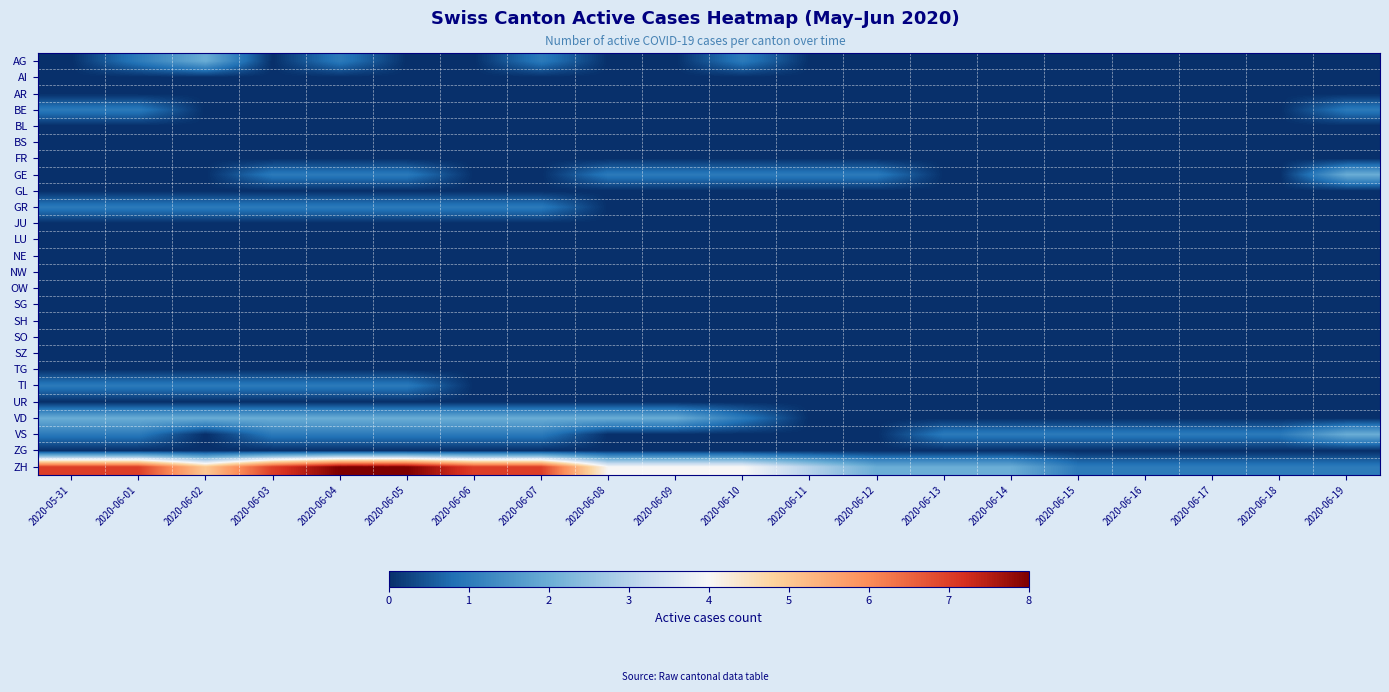

Reading right to left, list all the values displayed in this chart.

AG: 2020-06-19=0	2020-06-18=0	2020-06-17=0	2020-06-16=0	2020-06-15=0	2020-06-14=0	2020-06-13=0	2020-06-12=0	2020-06-11=0	2020-06-10=1	2020-06-09=0	2020-06-08=0	2020-06-07=1	2020-06-06=0	2020-06-05=0	2020-06-04=1	2020-06-03=0	2020-06-02=2	2020-06-01=1	2020-05-31=0
AI: 2020-06-19=0	2020-06-18=0	2020-06-17=0	2020-06-16=0	2020-06-15=0	2020-06-14=0	2020-06-13=0	2020-06-12=0	2020-06-11=0	2020-06-10=0	2020-06-09=0	2020-06-08=0	2020-06-07=0	2020-06-06=0	2020-06-05=0	2020-06-04=0	2020-06-03=0	2020-06-02=0	2020-06-01=0	2020-05-31=0
AR: 2020-06-19=0	2020-06-18=0	2020-06-17=0	2020-06-16=0	2020-06-15=0	2020-06-14=0	2020-06-13=0	2020-06-12=0	2020-06-11=0	2020-06-10=0	2020-06-09=0	2020-06-08=0	2020-06-07=0	2020-06-06=0	2020-06-05=0	2020-06-04=0	2020-06-03=0	2020-06-02=0	2020-06-01=0	2020-05-31=0
BE: 2020-06-19=1	2020-06-18=0	2020-06-17=0	2020-06-16=0	2020-06-15=0	2020-06-14=0	2020-06-13=0	2020-06-12=0	2020-06-11=0	2020-06-10=0	2020-06-09=0	2020-06-08=0	2020-06-07=0	2020-06-06=0	2020-06-05=0	2020-06-04=0	2020-06-03=0	2020-06-02=0	2020-06-01=1	2020-05-31=1
BL: 2020-06-19=0	2020-06-18=0	2020-06-17=0	2020-06-16=0	2020-06-15=0	2020-06-14=0	2020-06-13=0	2020-06-12=0	2020-06-11=0	2020-06-10=0	2020-06-09=0	2020-06-08=0	2020-06-07=0	2020-06-06=0	2020-06-05=0	2020-06-04=0	2020-06-03=0	2020-06-02=0	2020-06-01=0	2020-05-31=0
BS: 2020-06-19=0	2020-06-18=0	2020-06-17=0	2020-06-16=0	2020-06-15=0	2020-06-14=0	2020-06-13=0	2020-06-12=0	2020-06-11=0	2020-06-10=0	2020-06-09=0	2020-06-08=0	2020-06-07=0	2020-06-06=0	2020-06-05=0	2020-06-04=0	2020-06-03=0	2020-06-02=0	2020-06-01=0	2020-05-31=0
FR: 2020-06-19=0	2020-06-18=0	2020-06-17=0	2020-06-16=0	2020-06-15=0	2020-06-14=0	2020-06-13=0	2020-06-12=0	2020-06-11=0	2020-06-10=0	2020-06-09=0	2020-06-08=0	2020-06-07=0	2020-06-06=0	2020-06-05=0	2020-06-04=0	2020-06-03=0	2020-06-02=0	2020-06-01=0	2020-05-31=0
GE: 2020-06-19=2	2020-06-18=0	2020-06-17=0	2020-06-16=0	2020-06-15=0	2020-06-14=0	2020-06-13=0	2020-06-12=1	2020-06-11=1	2020-06-10=1	2020-06-09=1	2020-06-08=1	2020-06-07=0	2020-06-06=0	2020-06-05=1	2020-06-04=1	2020-06-03=1	2020-06-02=0	2020-06-01=0	2020-05-31=0
GL: 2020-06-19=0	2020-06-18=0	2020-06-17=0	2020-06-16=0	2020-06-15=0	2020-06-14=0	2020-06-13=0	2020-06-12=0	2020-06-11=0	2020-06-10=0	2020-06-09=0	2020-06-08=0	2020-06-07=0	2020-06-06=0	2020-06-05=0	2020-06-04=0	2020-06-03=0	2020-06-02=0	2020-06-01=0	2020-05-31=0
GR: 2020-06-19=0	2020-06-18=0	2020-06-17=0	2020-06-16=0	2020-06-15=0	2020-06-14=0	2020-06-13=0	2020-06-12=0	2020-06-11=0	2020-06-10=0	2020-06-09=0	2020-06-08=0	2020-06-07=1	2020-06-06=1	2020-06-05=1	2020-06-04=1	2020-06-03=1	2020-06-02=1	2020-06-01=1	2020-05-31=1
JU: 2020-06-19=0	2020-06-18=0	2020-06-17=0	2020-06-16=0	2020-06-15=0	2020-06-14=0	2020-06-13=0	2020-06-12=0	2020-06-11=0	2020-06-10=0	2020-06-09=0	2020-06-08=0	2020-06-07=0	2020-06-06=0	2020-06-05=0	2020-06-04=0	2020-06-03=0	2020-06-02=0	2020-06-01=0	2020-05-31=0
LU: 2020-06-19=0	2020-06-18=0	2020-06-17=0	2020-06-16=0	2020-06-15=0	2020-06-14=0	2020-06-13=0	2020-06-12=0	2020-06-11=0	2020-06-10=0	2020-06-09=0	2020-06-08=0	2020-06-07=0	2020-06-06=0	2020-06-05=0	2020-06-04=0	2020-06-03=0	2020-06-02=0	2020-06-01=0	2020-05-31=0
NE: 2020-06-19=0	2020-06-18=0	2020-06-17=0	2020-06-16=0	2020-06-15=0	2020-06-14=0	2020-06-13=0	2020-06-12=0	2020-06-11=0	2020-06-10=0	2020-06-09=0	2020-06-08=0	2020-06-07=0	2020-06-06=0	2020-06-05=0	2020-06-04=0	2020-06-03=0	2020-06-02=0	2020-06-01=0	2020-05-31=0
NW: 2020-06-19=0	2020-06-18=0	2020-06-17=0	2020-06-16=0	2020-06-15=0	2020-06-14=0	2020-06-13=0	2020-06-12=0	2020-06-11=0	2020-06-10=0	2020-06-09=0	2020-06-08=0	2020-06-07=0	2020-06-06=0	2020-06-05=0	2020-06-04=0	2020-06-03=0	2020-06-02=0	2020-06-01=0	2020-05-31=0
OW: 2020-06-19=0	2020-06-18=0	2020-06-17=0	2020-06-16=0	2020-06-15=0	2020-06-14=0	2020-06-13=0	2020-06-12=0	2020-06-11=0	2020-06-10=0	2020-06-09=0	2020-06-08=0	2020-06-07=0	2020-06-06=0	2020-06-05=0	2020-06-04=0	2020-06-03=0	2020-06-02=0	2020-06-01=0	2020-05-31=0
SG: 2020-06-19=0	2020-06-18=0	2020-06-17=0	2020-06-16=0	2020-06-15=0	2020-06-14=0	2020-06-13=0	2020-06-12=0	2020-06-11=0	2020-06-10=0	2020-06-09=0	2020-06-08=0	2020-06-07=0	2020-06-06=0	2020-06-05=0	2020-06-04=0	2020-06-03=0	2020-06-02=0	2020-06-01=0	2020-05-31=0
SH: 2020-06-19=0	2020-06-18=0	2020-06-17=0	2020-06-16=0	2020-06-15=0	2020-06-14=0	2020-06-13=0	2020-06-12=0	2020-06-11=0	2020-06-10=0	2020-06-09=0	2020-06-08=0	2020-06-07=0	2020-06-06=0	2020-06-05=0	2020-06-04=0	2020-06-03=0	2020-06-02=0	2020-06-01=0	2020-05-31=0
SO: 2020-06-19=0	2020-06-18=0	2020-06-17=0	2020-06-16=0	2020-06-15=0	2020-06-14=0	2020-06-13=0	2020-06-12=0	2020-06-11=0	2020-06-10=0	2020-06-09=0	2020-06-08=0	2020-06-07=0	2020-06-06=0	2020-06-05=0	2020-06-04=0	2020-06-03=0	2020-06-02=0	2020-06-01=0	2020-05-31=0
SZ: 2020-06-19=0	2020-06-18=0	2020-06-17=0	2020-06-16=0	2020-06-15=0	2020-06-14=0	2020-06-13=0	2020-06-12=0	2020-06-11=0	2020-06-10=0	2020-06-09=0	2020-06-08=0	2020-06-07=0	2020-06-06=0	2020-06-05=0	2020-06-04=0	2020-06-03=0	2020-06-02=0	2020-06-01=0	2020-05-31=0
TG: 2020-06-19=0	2020-06-18=0	2020-06-17=0	2020-06-16=0	2020-06-15=0	2020-06-14=0	2020-06-13=0	2020-06-12=0	2020-06-11=0	2020-06-10=0	2020-06-09=0	2020-06-08=0	2020-06-07=0	2020-06-06=0	2020-06-05=0	2020-06-04=0	2020-06-03=0	2020-06-02=0	2020-06-01=0	2020-05-31=0
TI: 2020-06-19=0	2020-06-18=0	2020-06-17=0	2020-06-16=0	2020-06-15=0	2020-06-14=0	2020-06-13=0	2020-06-12=0	2020-06-11=0	2020-06-10=0	2020-06-09=0	2020-06-08=0	2020-06-07=0	2020-06-06=0	2020-06-05=1	2020-06-04=1	2020-06-03=1	2020-06-02=1	2020-06-01=1	2020-05-31=1
UR: 2020-06-19=0	2020-06-18=0	2020-06-17=0	2020-06-16=0	2020-06-15=0	2020-06-14=0	2020-06-13=0	2020-06-12=0	2020-06-11=0	2020-06-10=0	2020-06-09=0	2020-06-08=0	2020-06-07=0	2020-06-06=0	2020-06-05=0	2020-06-04=0	2020-06-03=0	2020-06-02=0	2020-06-01=0	2020-05-31=0
VD: 2020-06-19=0	2020-06-18=0	2020-06-17=0	2020-06-16=0	2020-06-15=0	2020-06-14=0	2020-06-13=0	2020-06-12=0	2020-06-11=0	2020-06-10=1	2020-06-09=2	2020-06-08=2	2020-06-07=2	2020-06-06=2	2020-06-05=2	2020-06-04=2	2020-06-03=2	2020-06-02=2	2020-06-01=2	2020-05-31=2
VS: 2020-06-19=2	2020-06-18=1	2020-06-17=1	2020-06-16=1	2020-06-15=1	2020-06-14=1	2020-06-13=1	2020-06-12=0	2020-06-11=0	2020-06-10=0	2020-06-09=0	2020-06-08=0	2020-06-07=1	2020-06-06=1	2020-06-05=1	2020-06-04=1	2020-06-03=1	2020-06-02=0	2020-06-01=1	2020-05-31=1
ZG: 2020-06-19=0	2020-06-18=0	2020-06-17=0	2020-06-16=0	2020-06-15=0	2020-06-14=0	2020-06-13=0	2020-06-12=0	2020-06-11=0	2020-06-10=0	2020-06-09=0	2020-06-08=0	2020-06-07=0	2020-06-06=0	2020-06-05=0	2020-06-04=0	2020-06-03=0	2020-06-02=0	2020-06-01=0	2020-05-31=0
ZH: 2020-06-19=1	2020-06-18=1	2020-06-17=1	2020-06-16=1	2020-06-15=1	2020-06-14=2	2020-06-13=2	2020-06-12=2	2020-06-11=3	2020-06-10=4	2020-06-09=4	2020-06-08=4	2020-06-07=7	2020-06-06=7	2020-06-05=8	2020-06-04=8	2020-06-03=7	2020-06-02=5	2020-06-01=7	2020-05-31=7